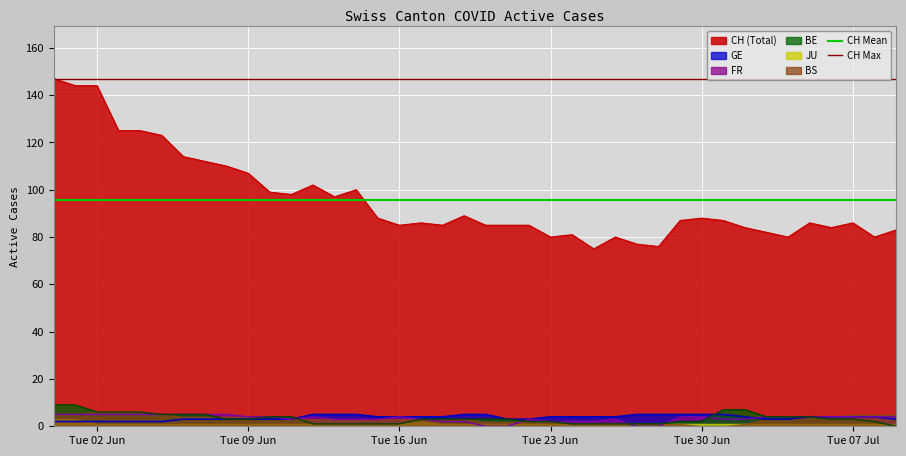

The BE series shows 2 at Tue 23 Jun. True or false?

True